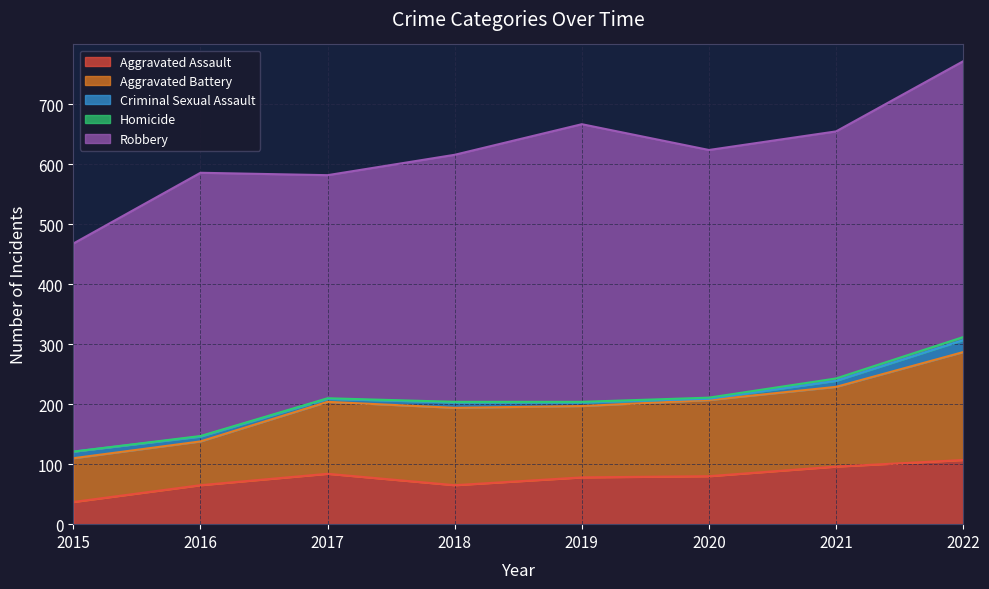

Rank the series by their maximum value, from highest to lowest.

Robbery, Aggravated Battery, Aggravated Assault, Criminal Sexual Assault, Homicide